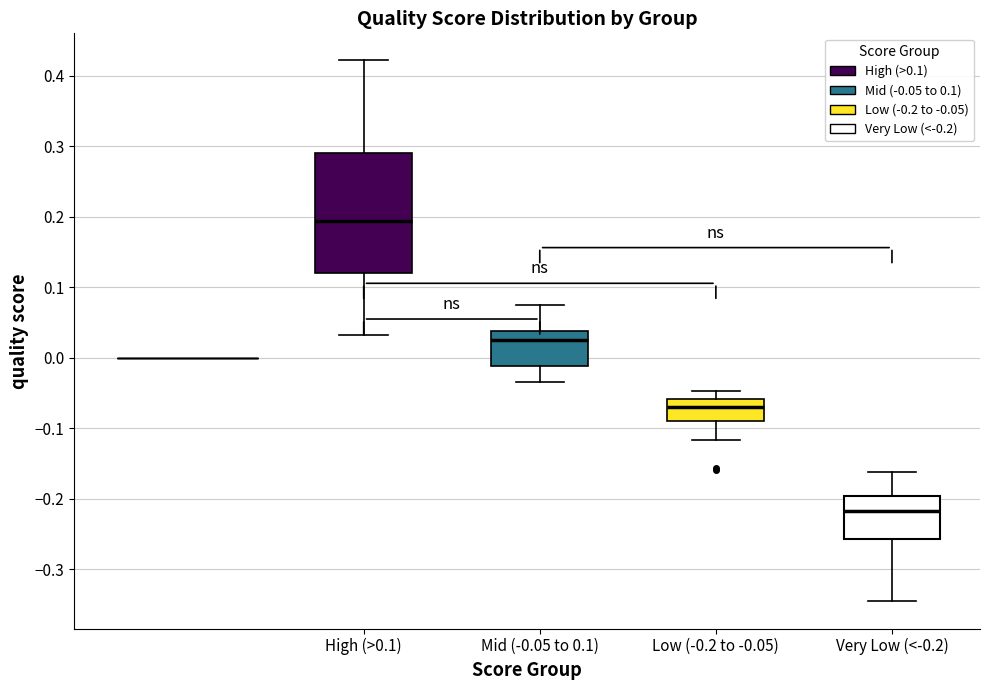

Reading left to right, read every box against the y-axis: the position of its median line, the range the box covers, and the ends of its whiskers. The values are not printed on the chart, so give them approximately, as read against the axis.

High (>0.1): median 0.19, box 0.12 to 0.29, whiskers 0.03 to 0.42
Mid (-0.05 to 0.1): median 0.02, box -0.01 to 0.04, whiskers -0.03 to 0.07
Low (-0.2 to -0.05): median -0.07, box -0.09 to -0.06, whiskers -0.12 to -0.05
Very Low (<-0.2): median -0.22, box -0.26 to -0.20, whiskers -0.35 to -0.16